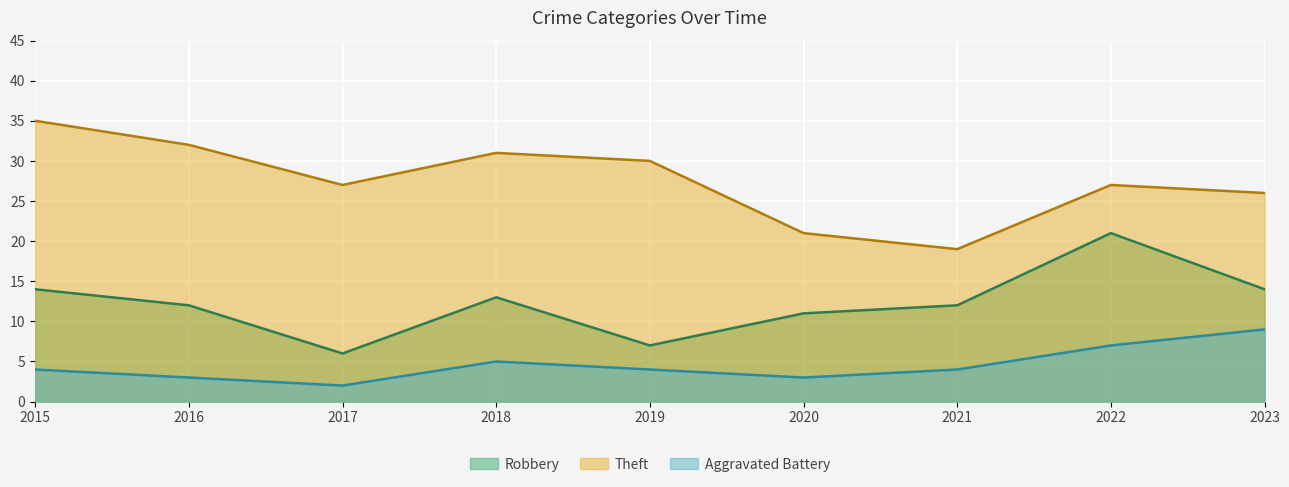

What is the minimum value shown in the chart?

2